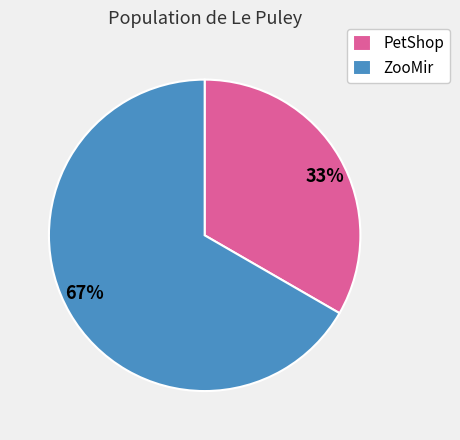

Combined, do ZooMir and PetShop account for over 50%?

Yes